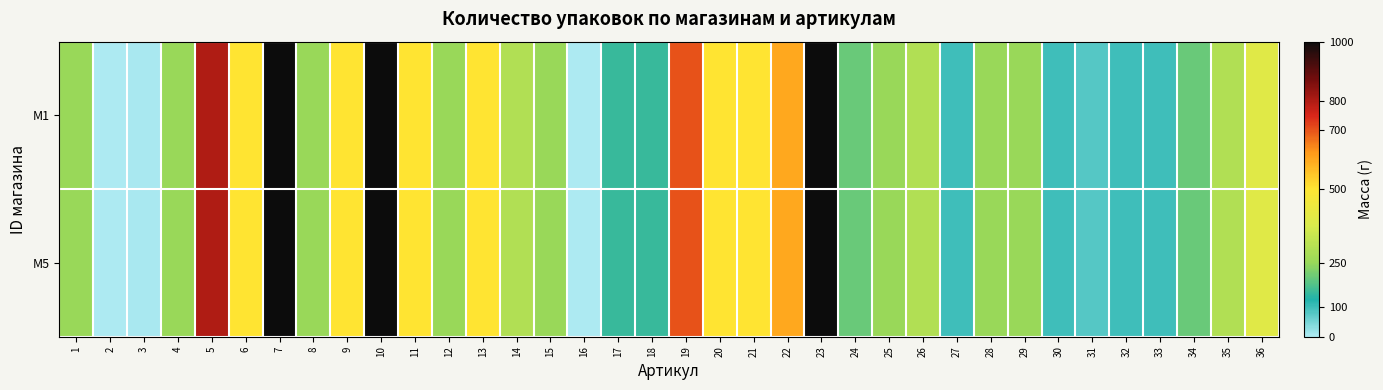

What is the minimum value shown in the chart?

1